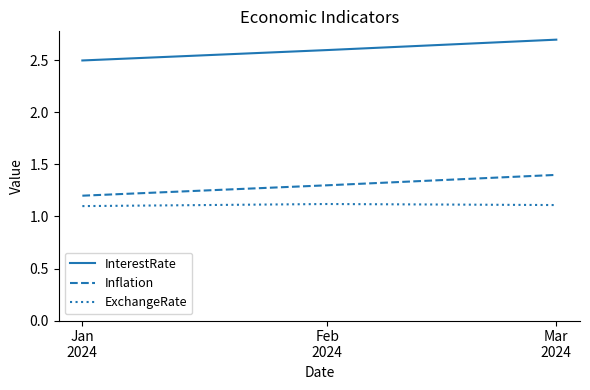

What position from the right is Mar
2024?

1